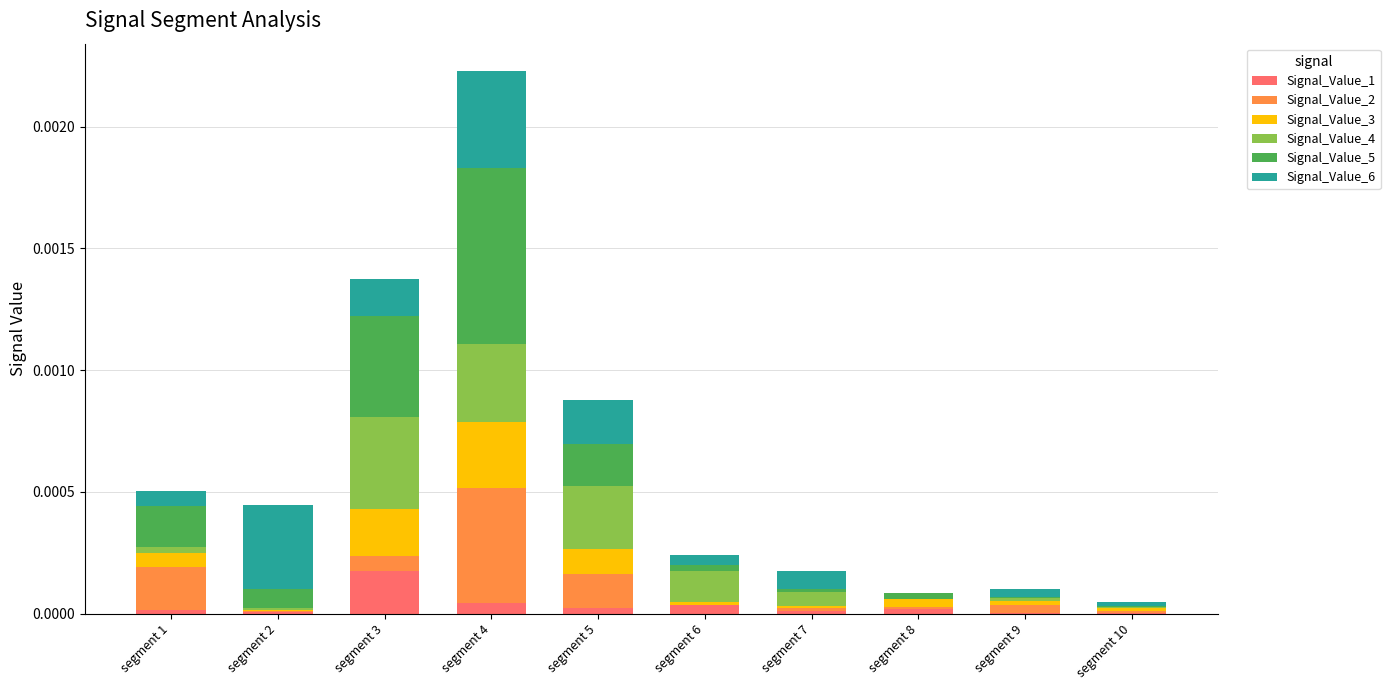

At which category is the sum across all series the highest?

segment 4